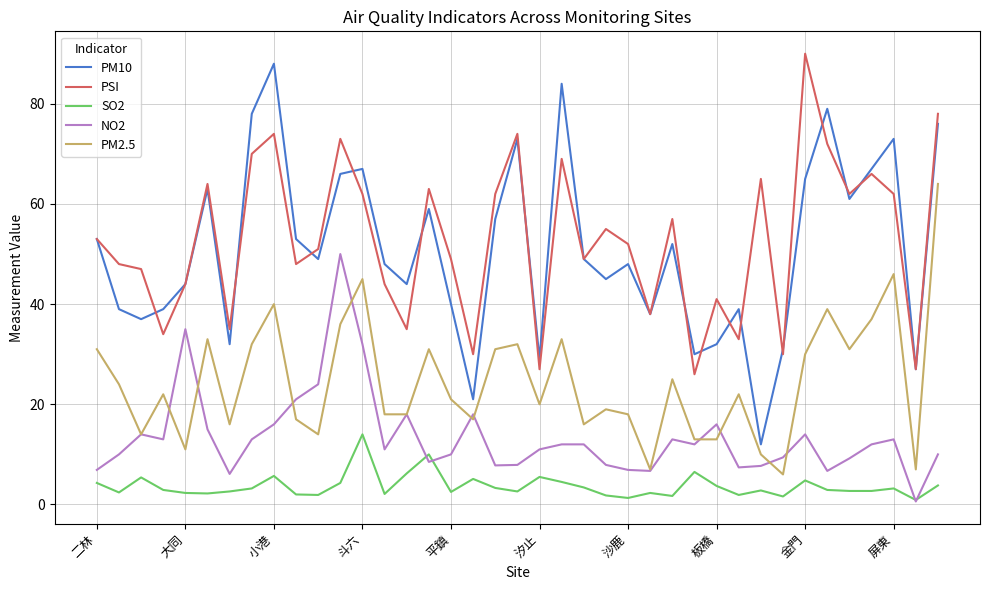

True or false: PM2.5 and PM10 intersect in this chart.

False